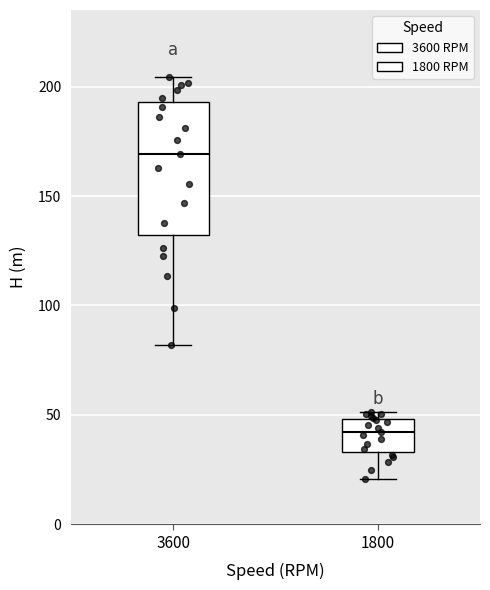

Which box is the tallest, from its lower edge to its upper edge?

3600